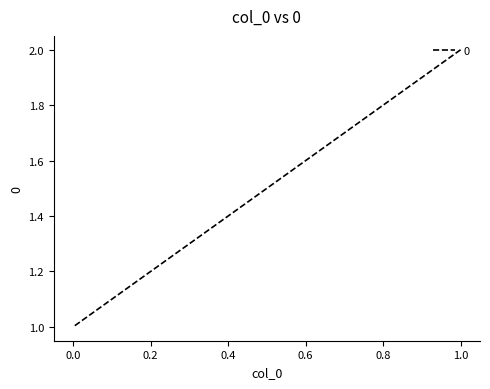

At which category does the chart reach its peak across all series?

1